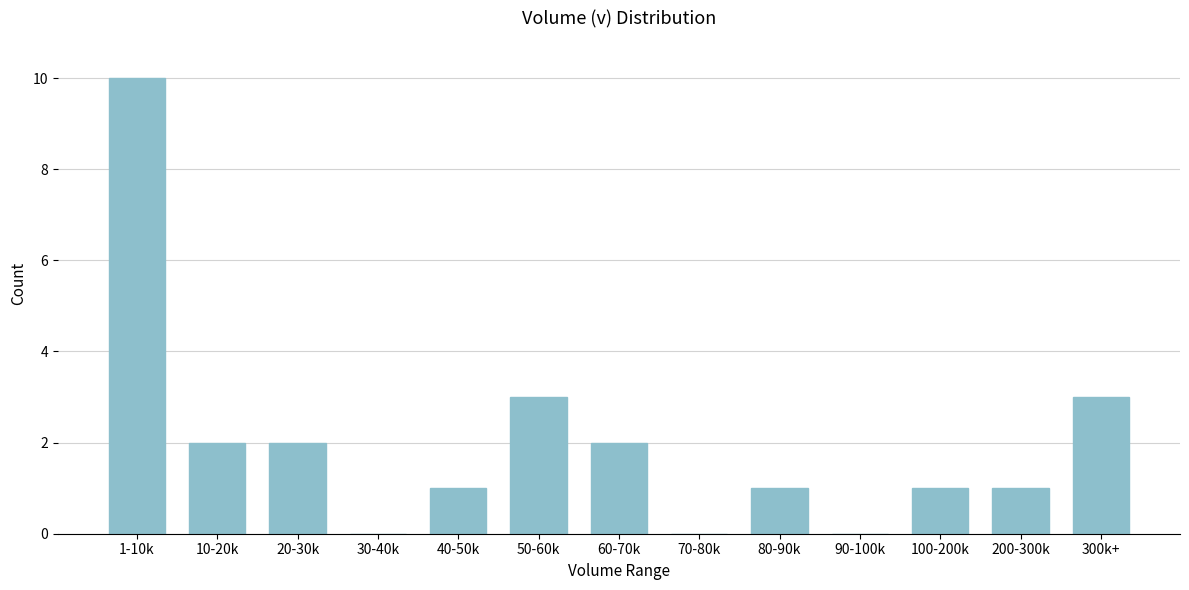

Reading left to right, what are all the values shown in this chart?

1-10k=10	10-20k=2	20-30k=2	30-40k=0	40-50k=1	50-60k=3	60-70k=2	70-80k=0	80-90k=1	90-100k=0	100-200k=1	200-300k=1	300k+=3